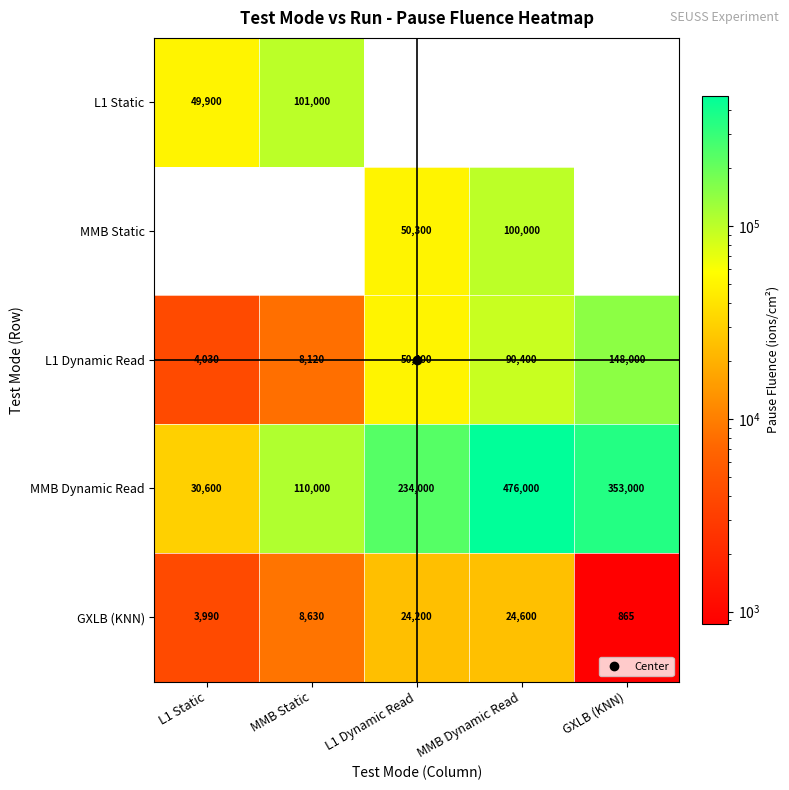

Is it true that L1 Dynamic Read equals 8120 at MMB Static?

True